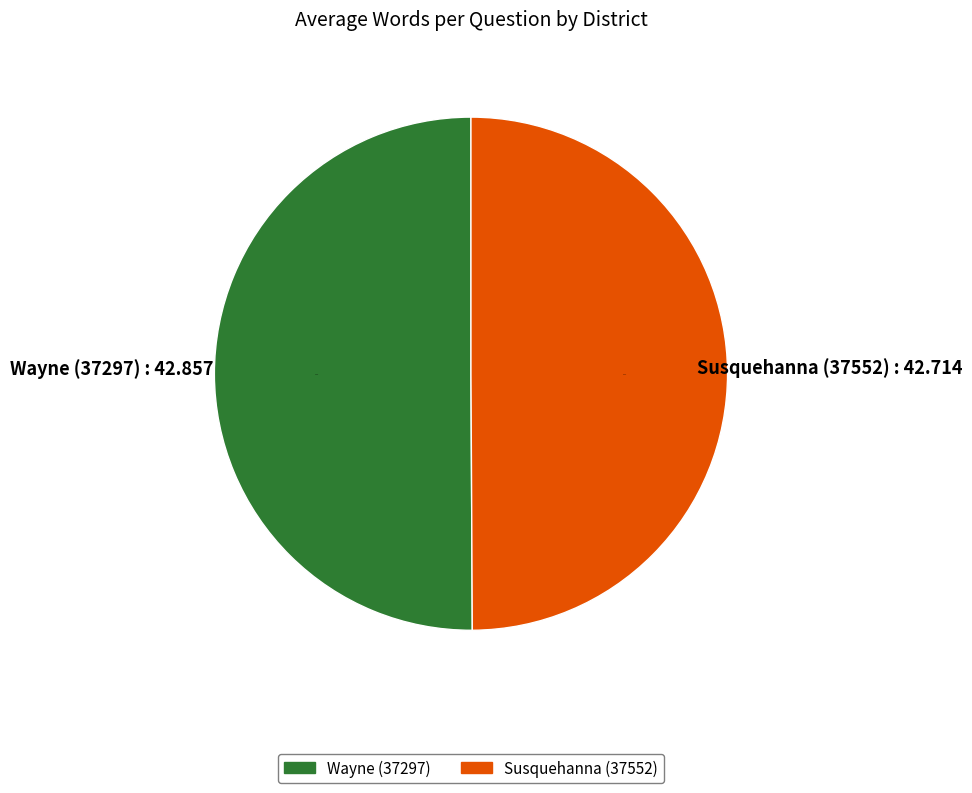

The Wayne (37297) slice represents 39% of the pie. True or false?

False